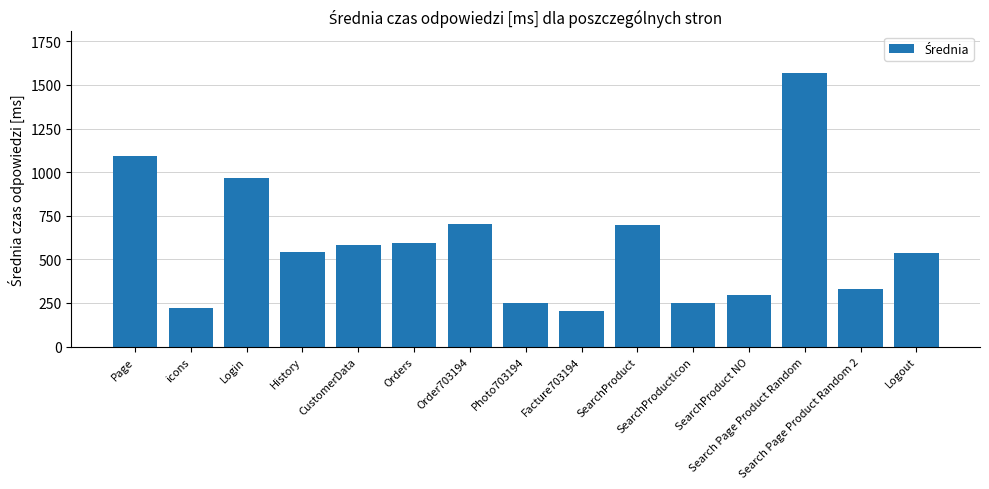

The chart shows a value of 542 at History. True or false?

True